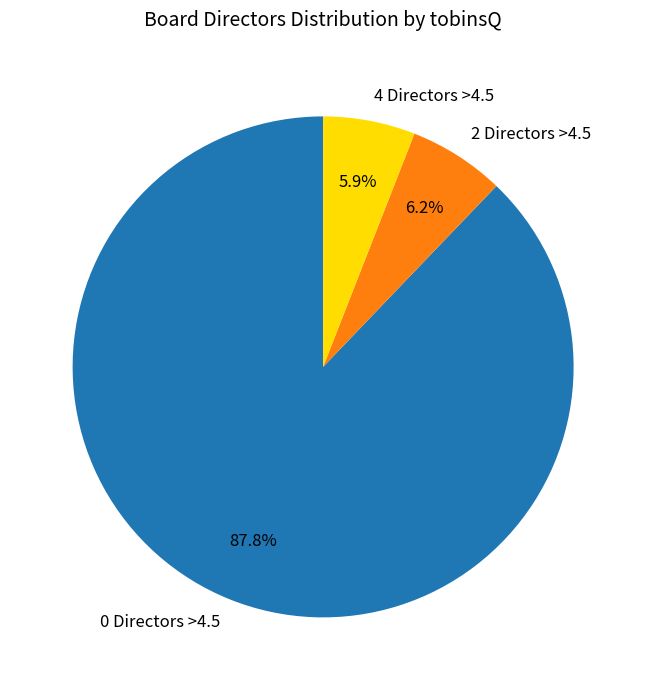

Combined, do 0 Directors >4.5 and 4 Directors >4.5 account for over 50%?

Yes